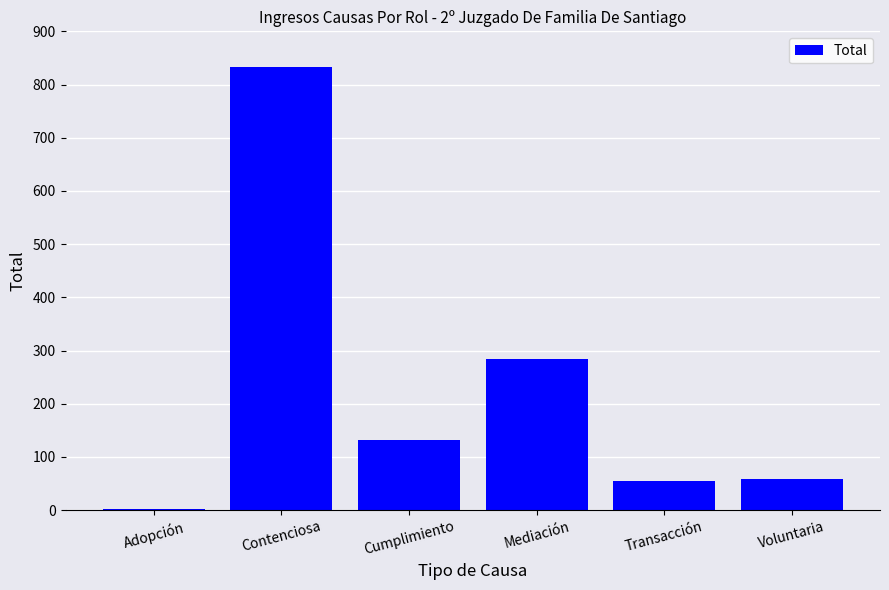

Where does the data first go above 132?

Contenciosa